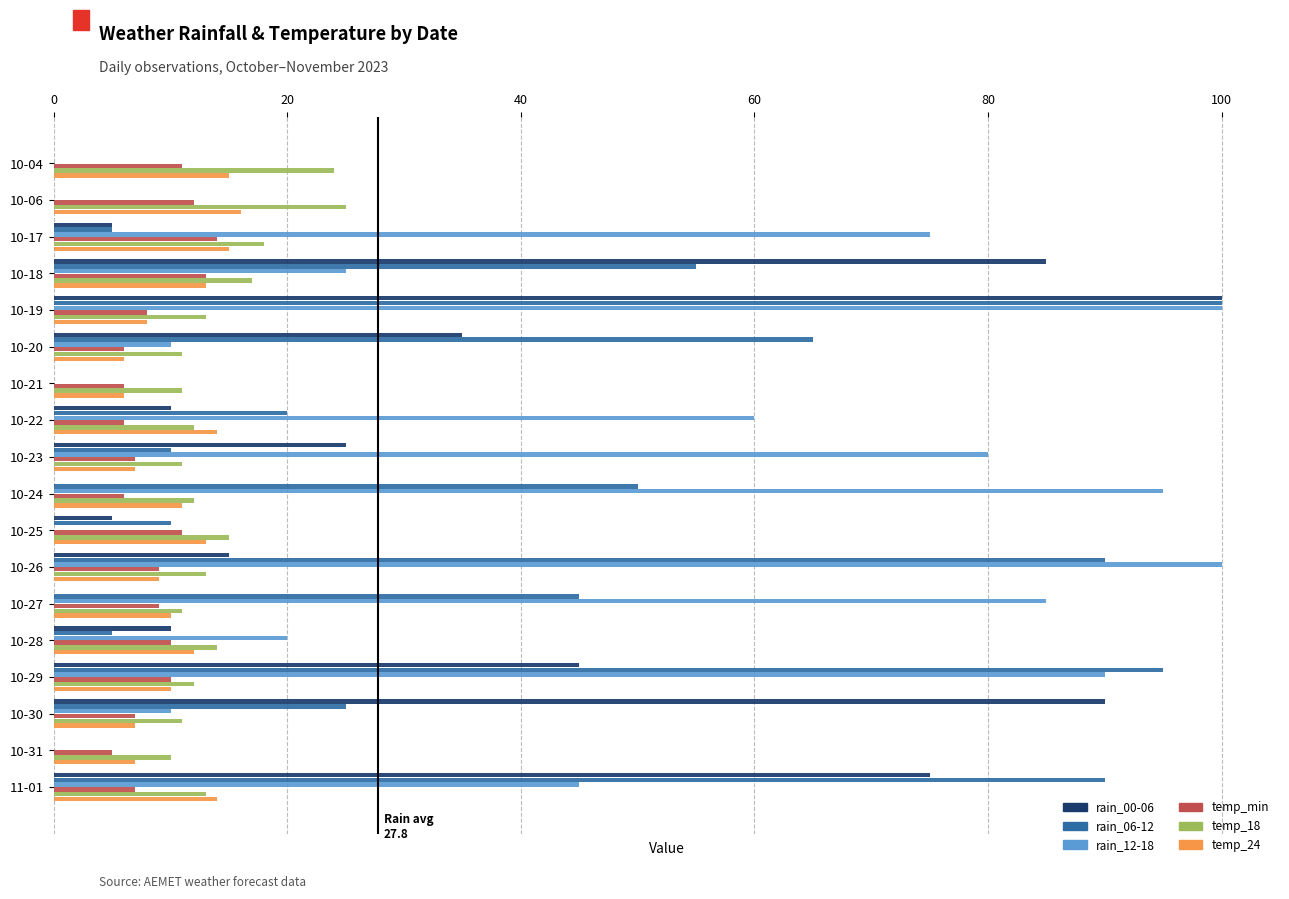

Which category has the highest value in the rain_00-06 series?

10-19